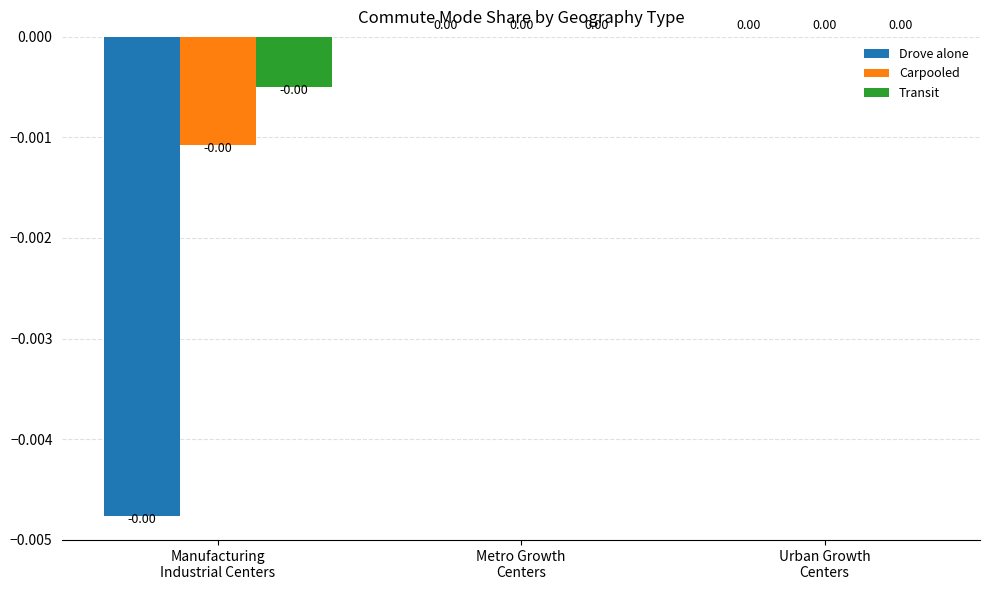

Are the bars horizontal?

No